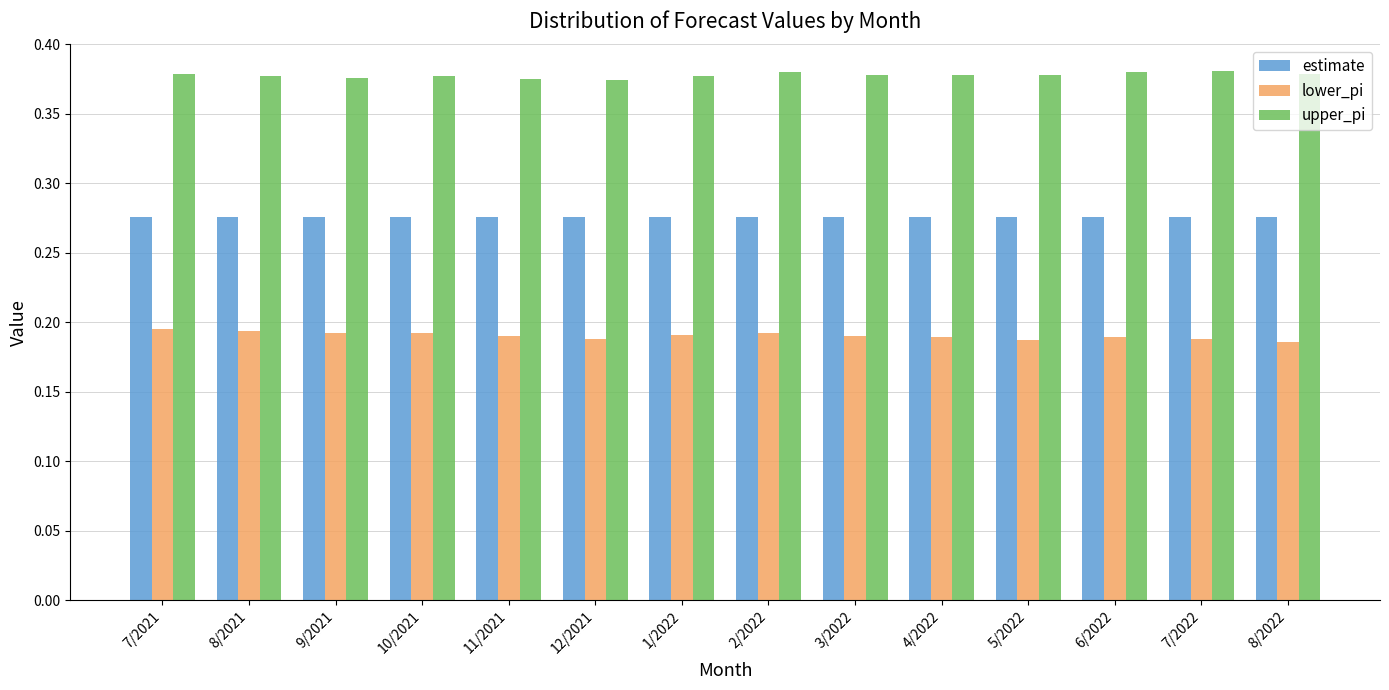

How many bars are there in each group?

3